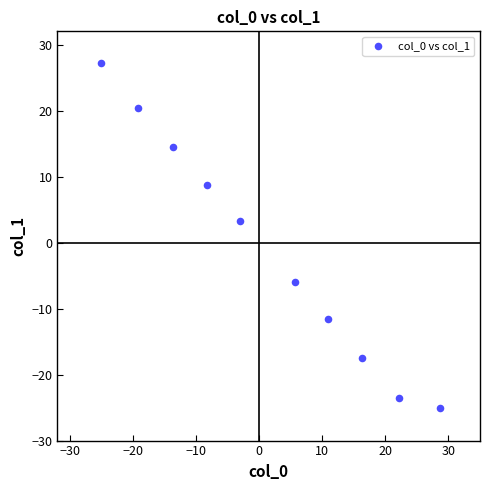

What is the average X value?

1.4